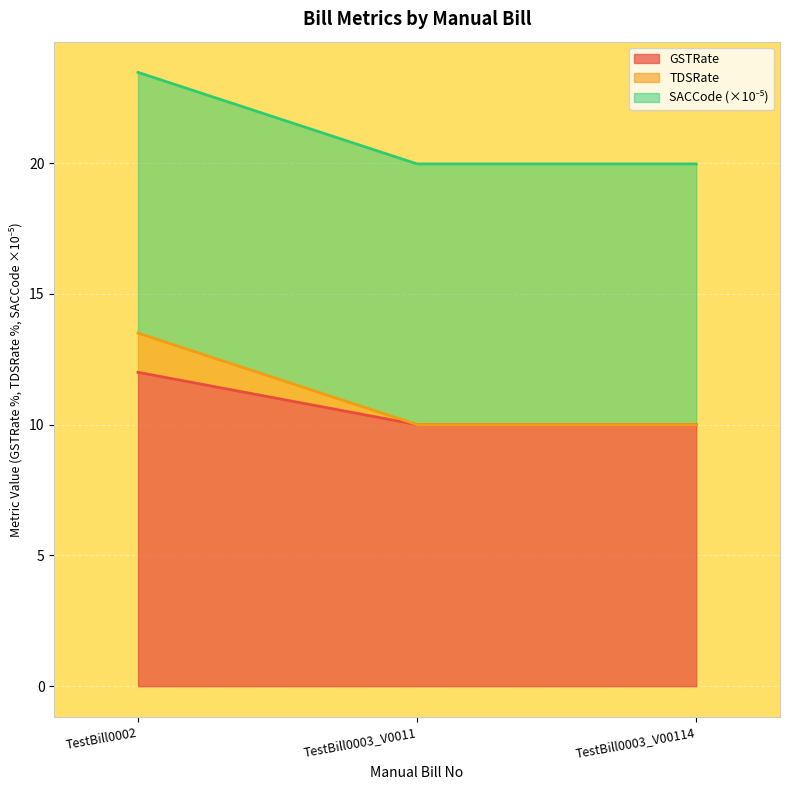

What is the label of the 2nd point from the right?

TestBill0003_V0011